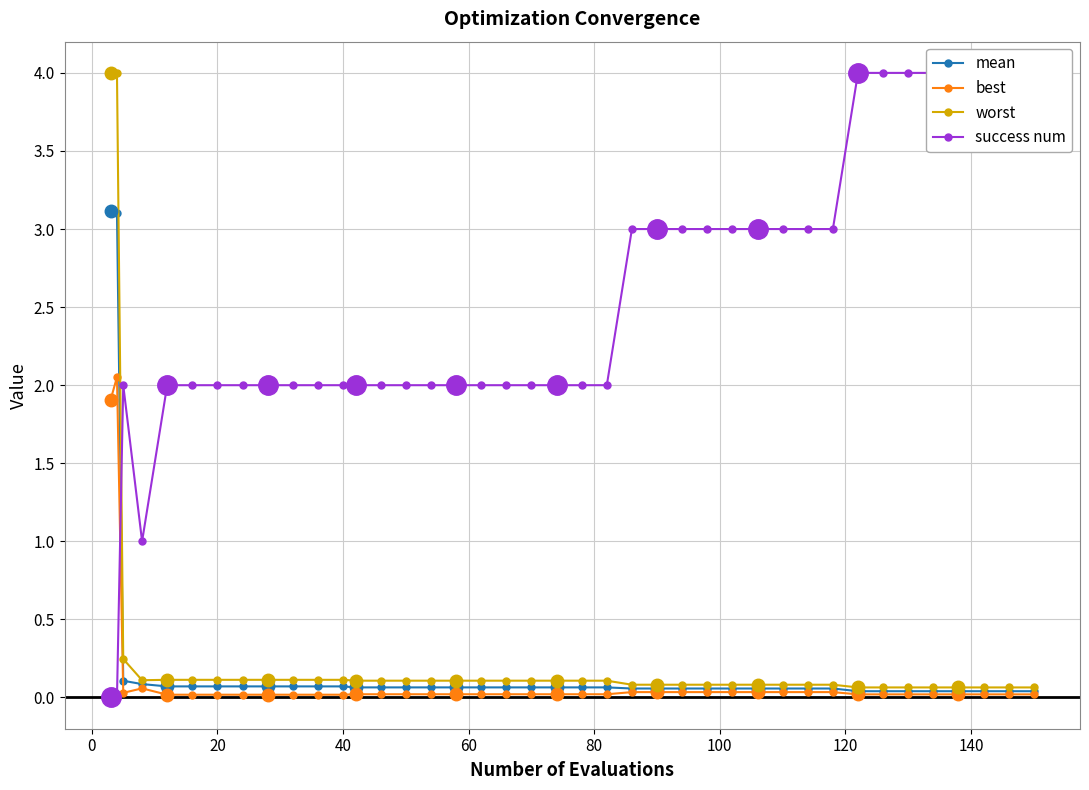

How many interior local valleys does the worst series have?

1